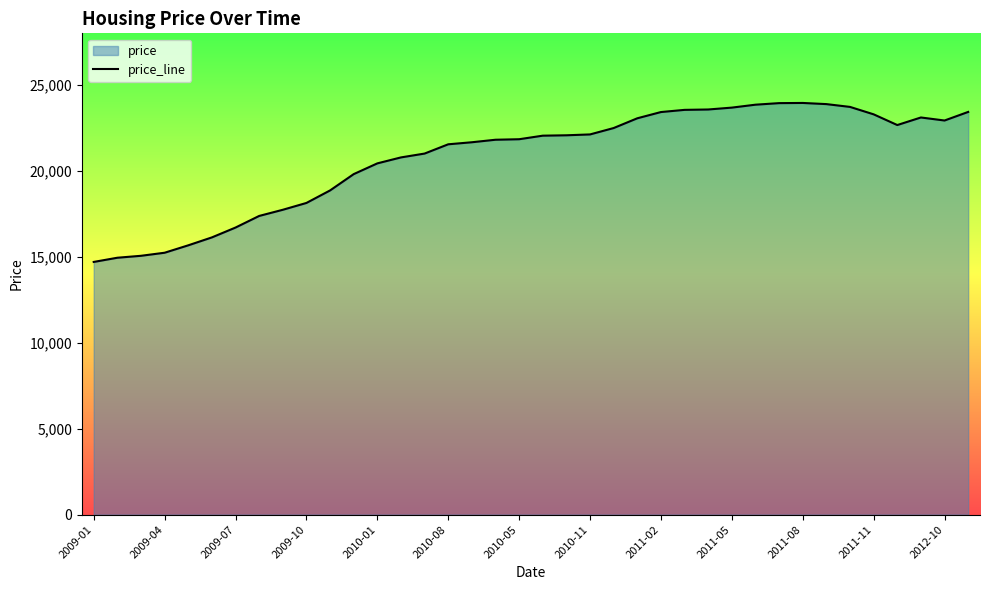

What is the minimum value shown in the chart?

14702